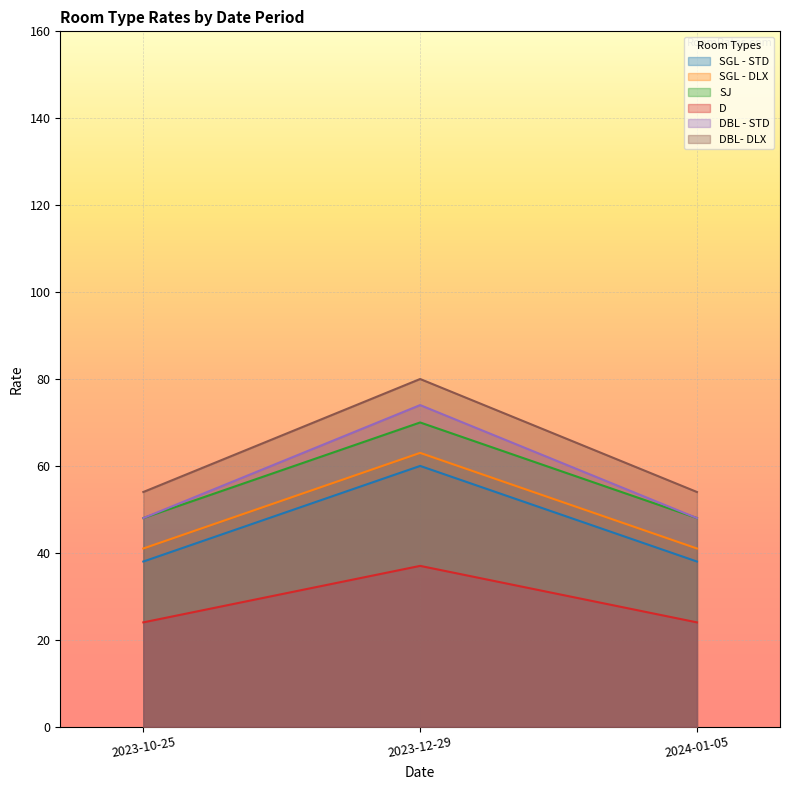

Read the SGL - DLX value at 2023-12-29.

63